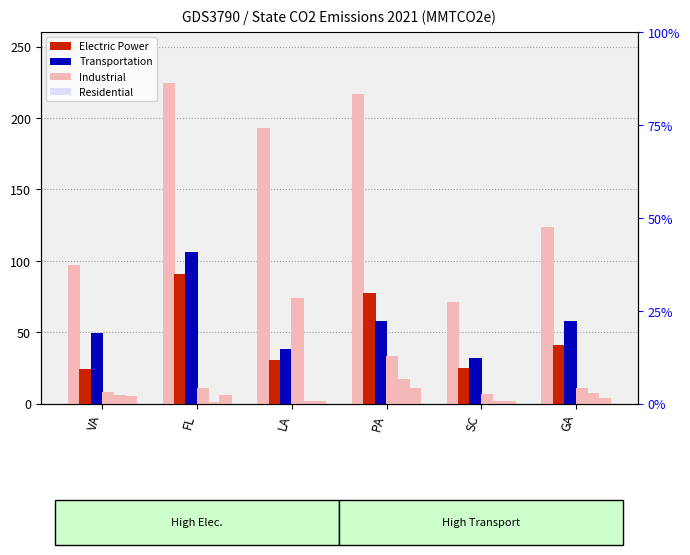

How many values in the Electric Power Sector series exceed 40?

3